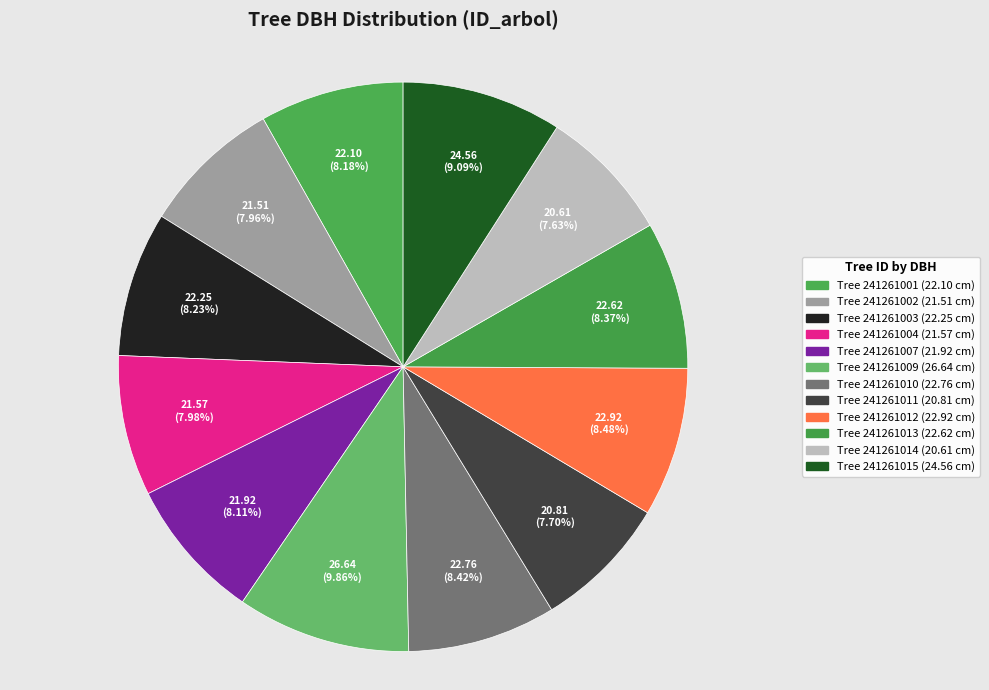

To the nearest percent, what is the difference between the largest and smallest slice percentages?

2%